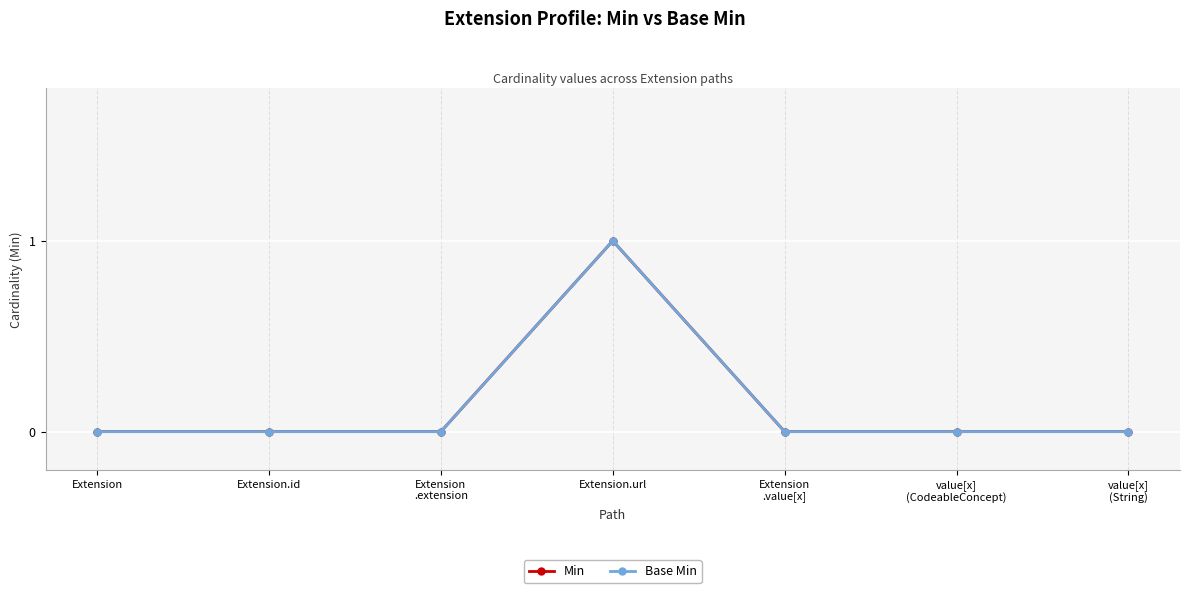

List the series in order of their peak value, lowest first.

Min, Base Min